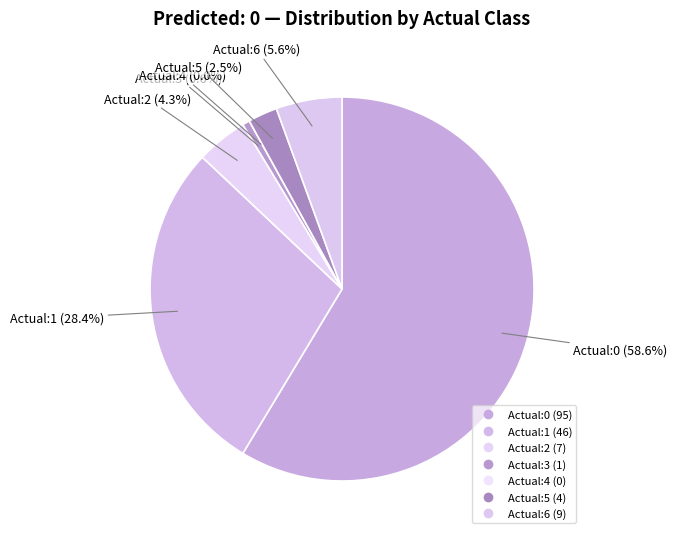

To the nearest percent, what portion does Actual:5 represent?

2%